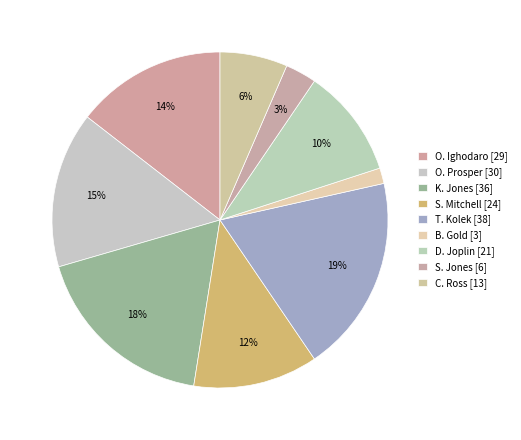

How many slices are in this pie chart?

9